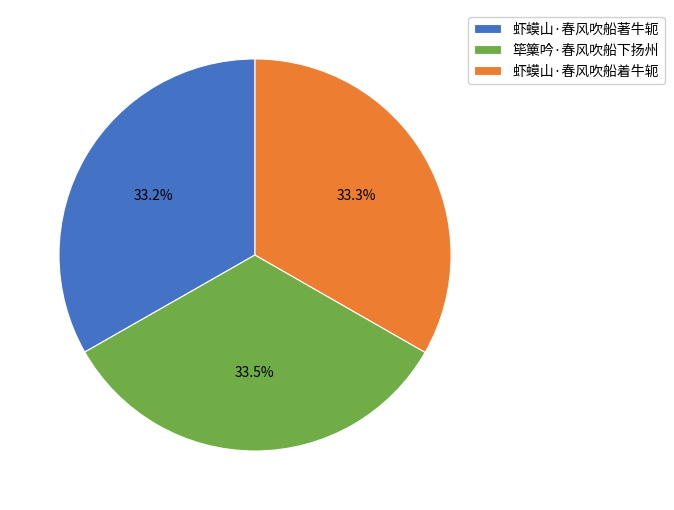

To the nearest percent, what percentage of the pie is 虾蟆山·春风吹船著牛轭?

33%